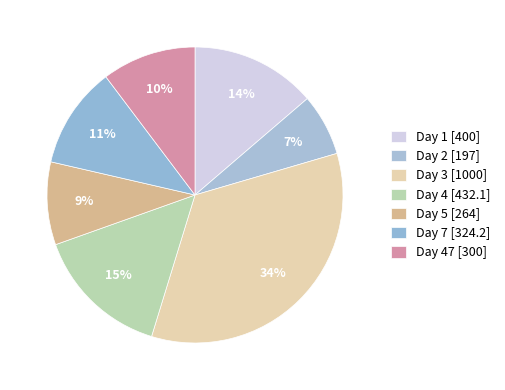

Count the number of slices in the pie.

7